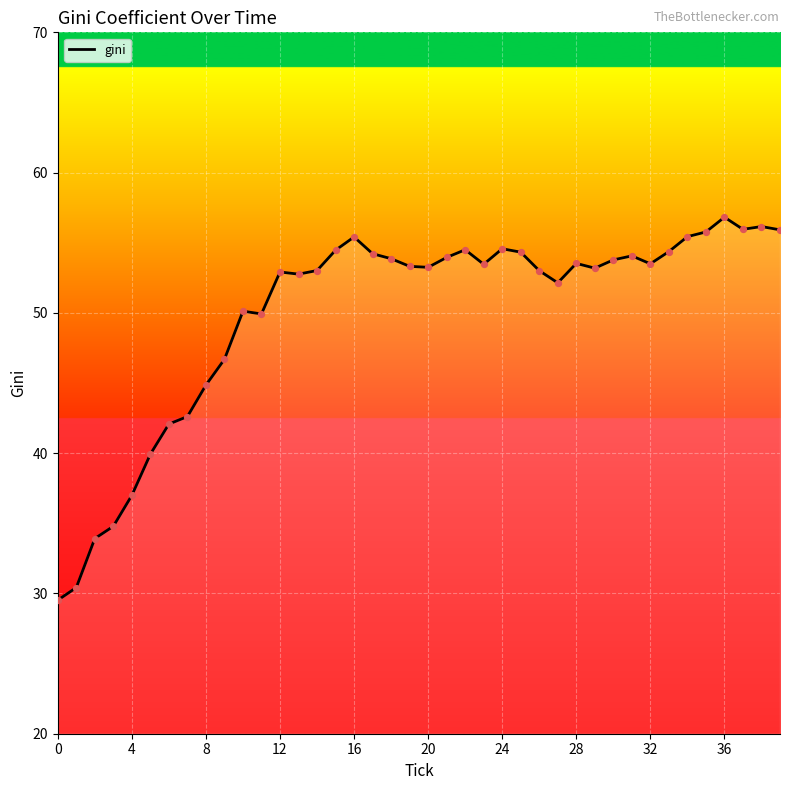

What is the maximum value shown in the chart?

56.8